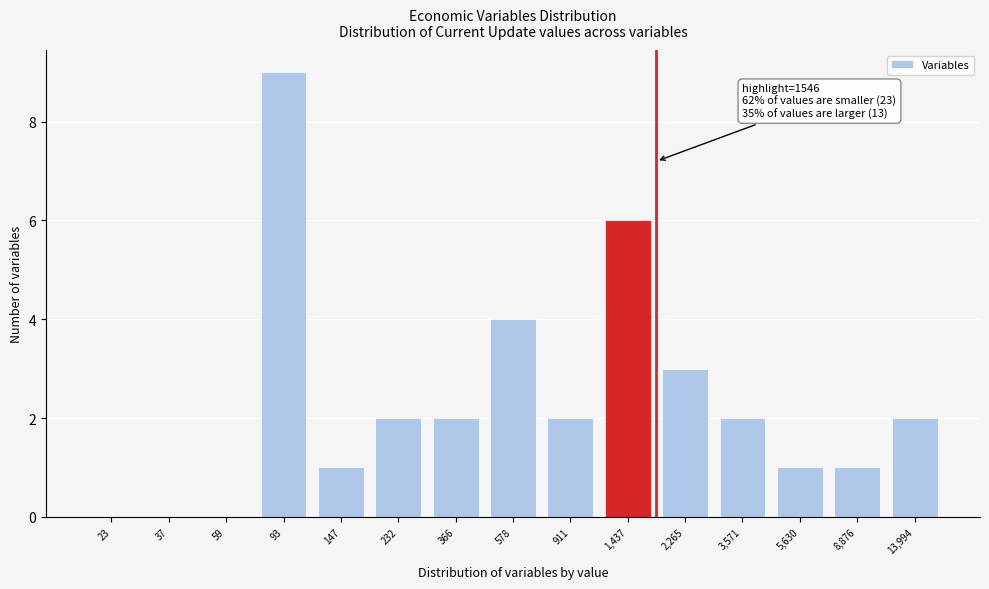

Reading left to right, list all the values displayed in this chart.

23=0	37=0	59=0	93=9	147=1	232=2	366=2	578=4	911=2	1,437=6	2,265=3	3,571=2	5,630=1	8,876=1	13,994=2